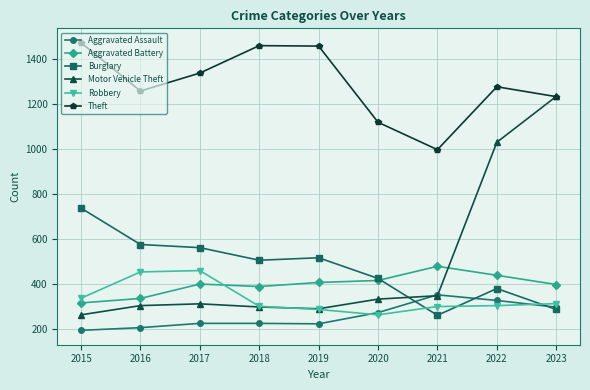

The Motor Vehicle Theft series shows 582 at 2020. True or false?

False